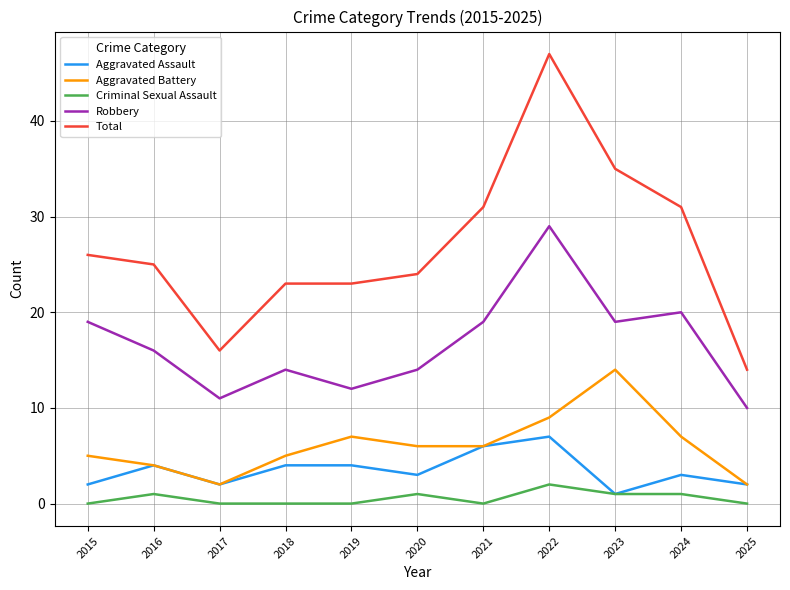

How many lines are shown in the chart?

5